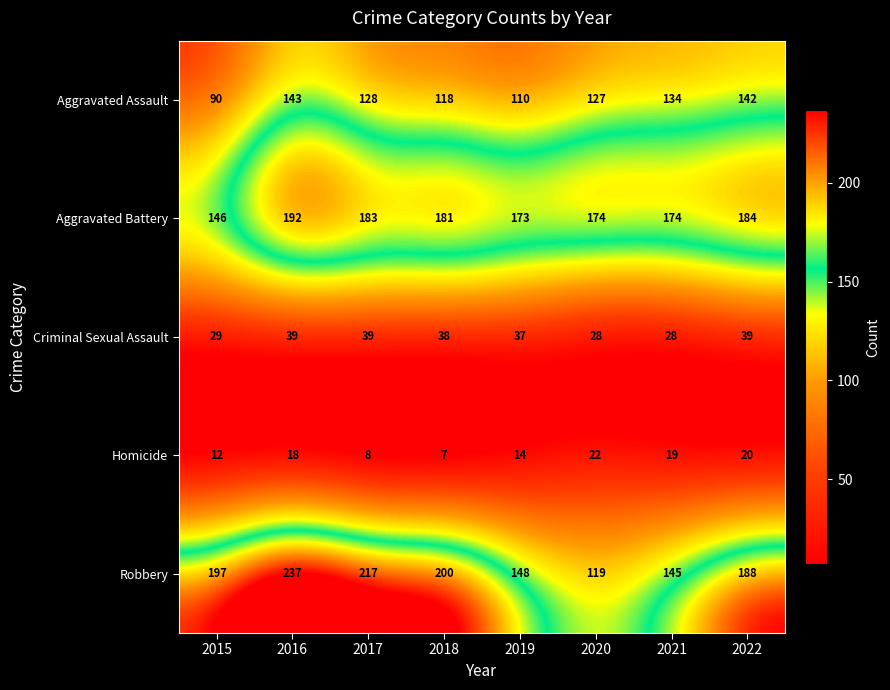

At which label is Criminal Sexual Assault closest to 33?

2015